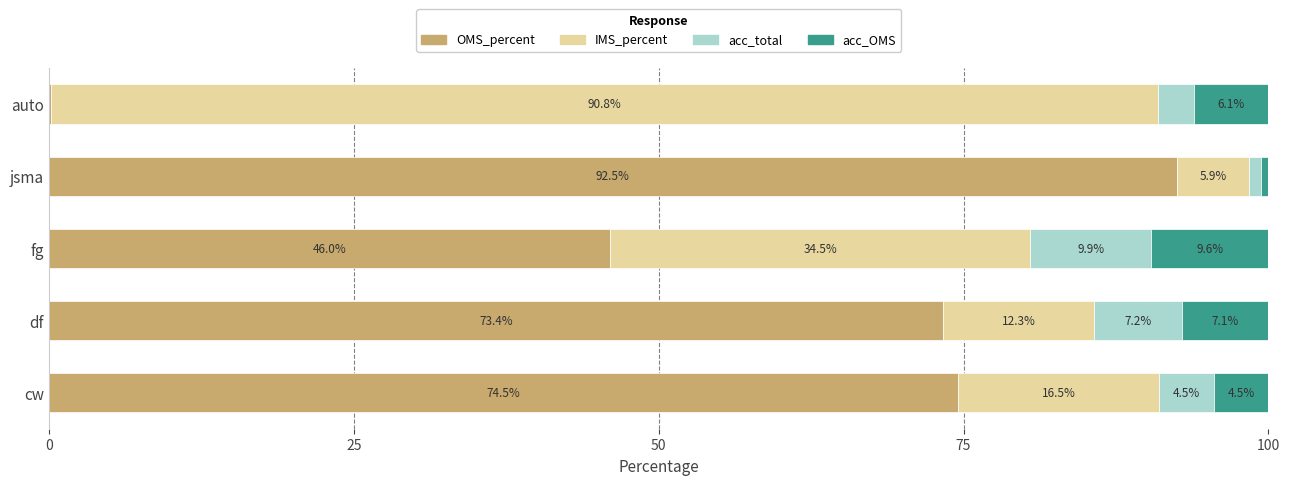

The OMS_percent series shows 92.5 at jsma. True or false?

True